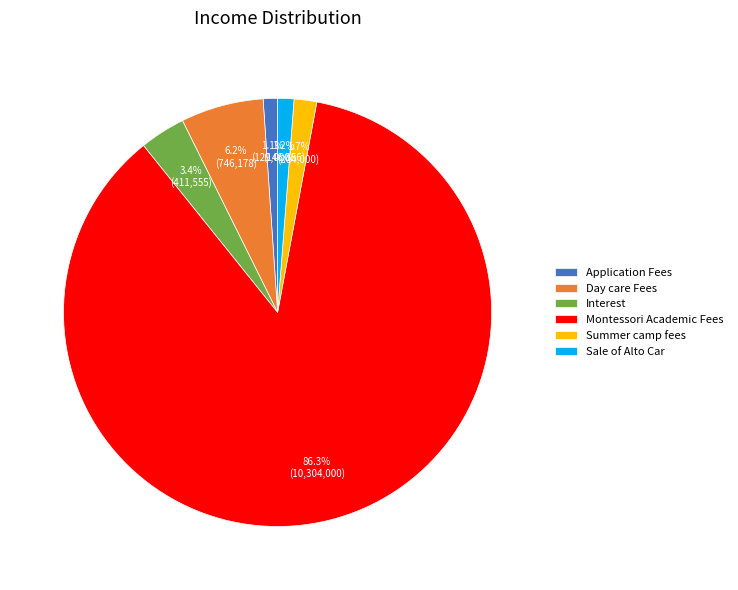

Between Interest and Montessori Academic Fees, which is larger?

Montessori Academic Fees